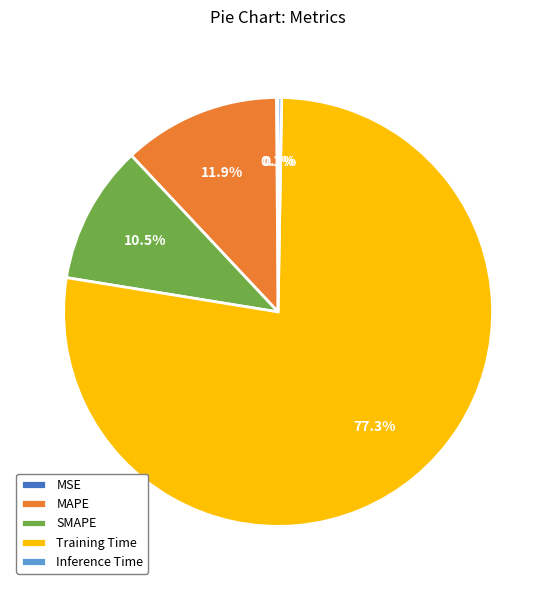

To the nearest percent, what is the average slice percentage?

20%